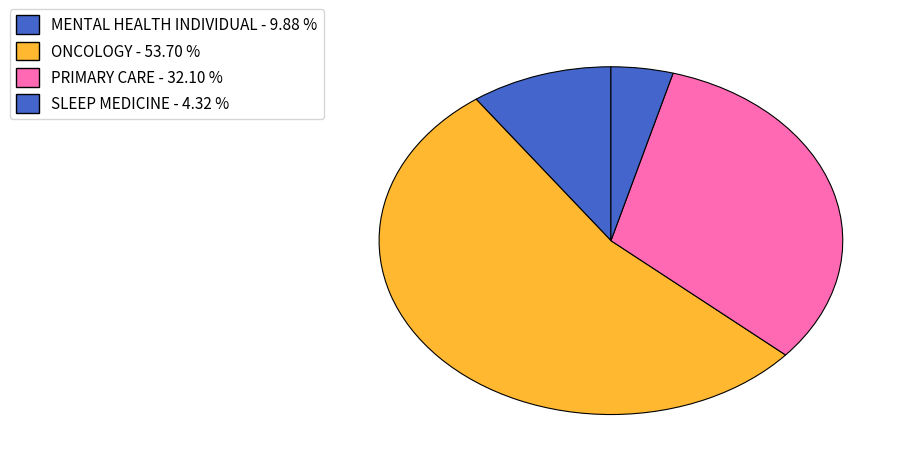

How many slices are in this pie chart?

4